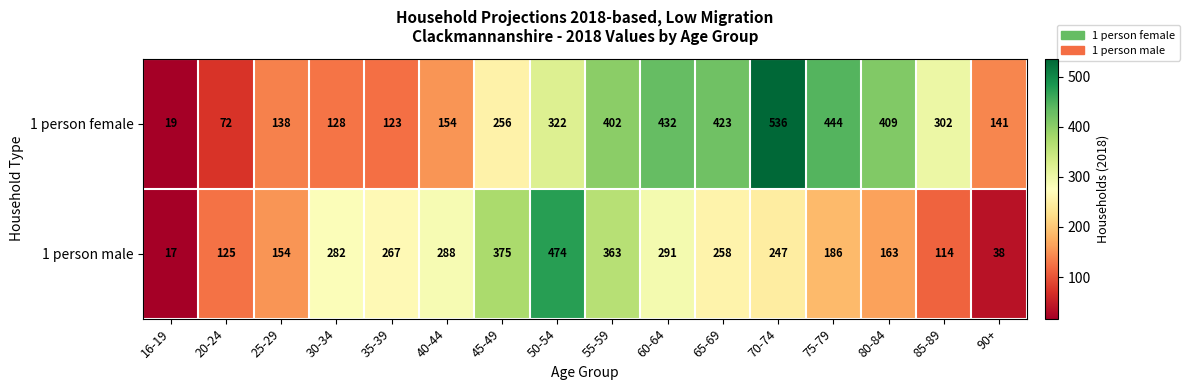

Rank the series by their maximum value, from lowest to highest.

1 person male, 1 person female